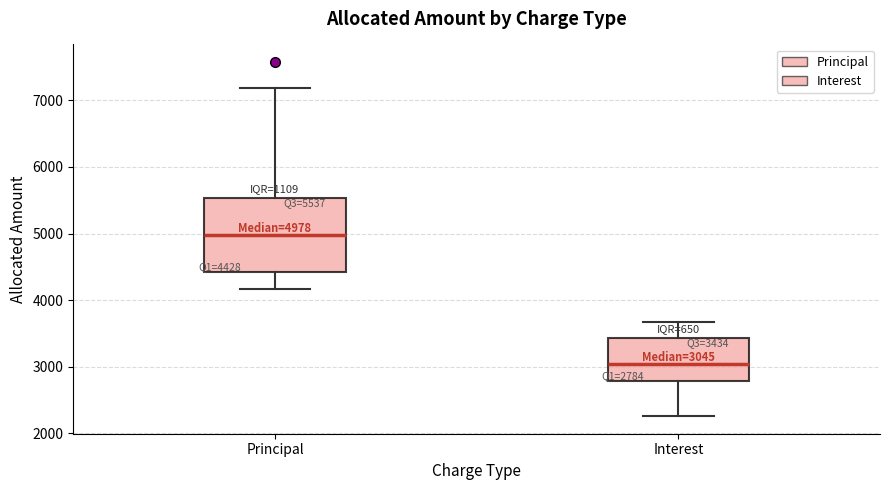

Which box is the tallest, from its lower edge to its upper edge?

Principal